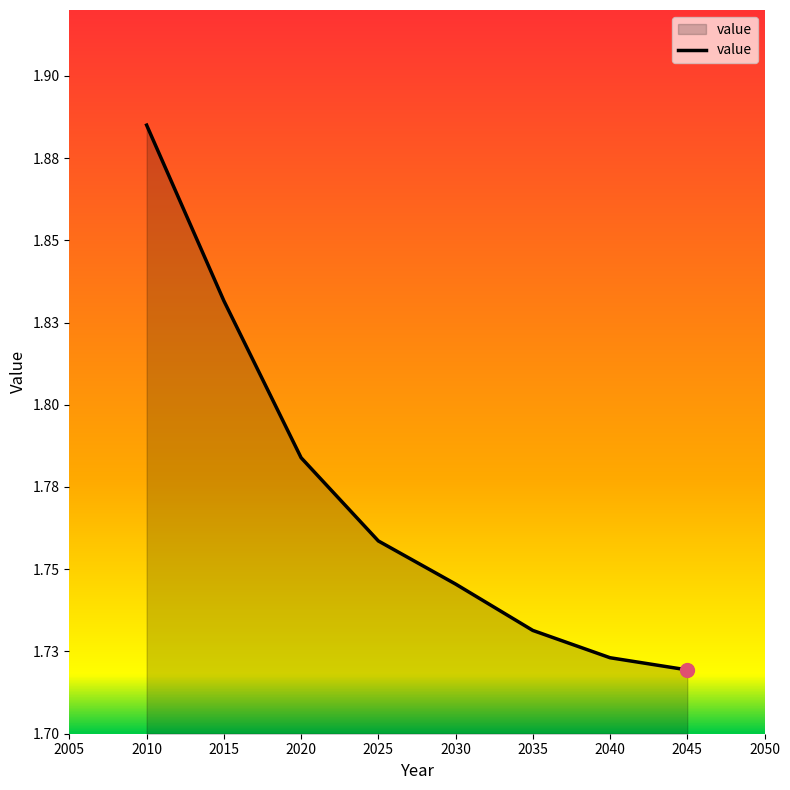

Approximately how many times larger is the value at 2030 compared to 2035?

1.0